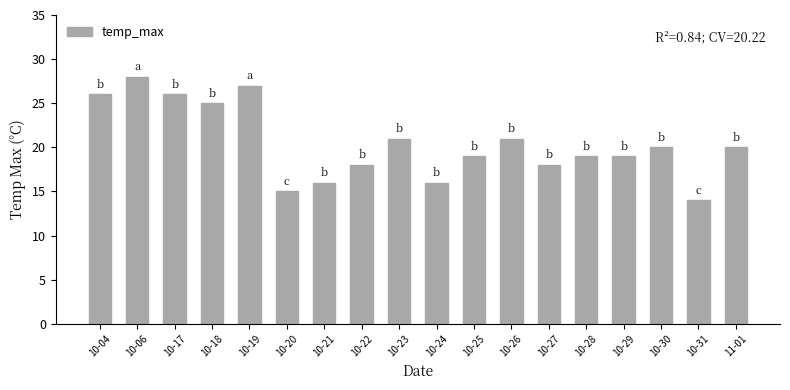

How many bars are there in total?

18